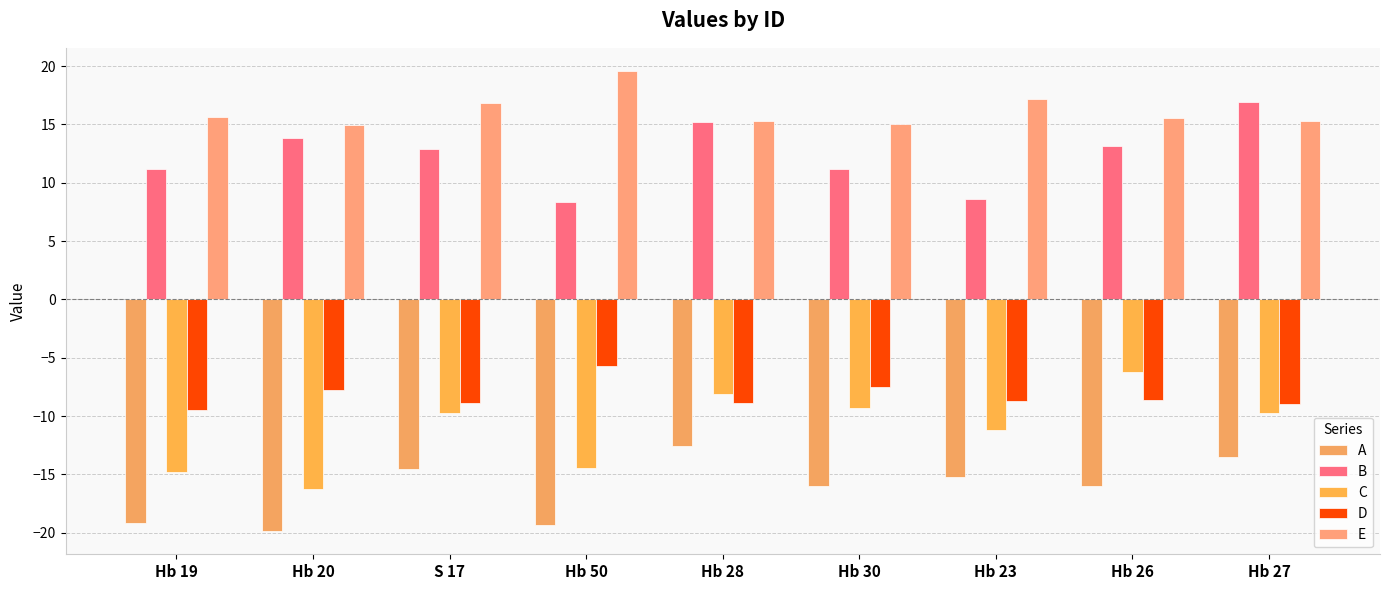

The E series shows 23.1 at Hb 19. True or false?

False